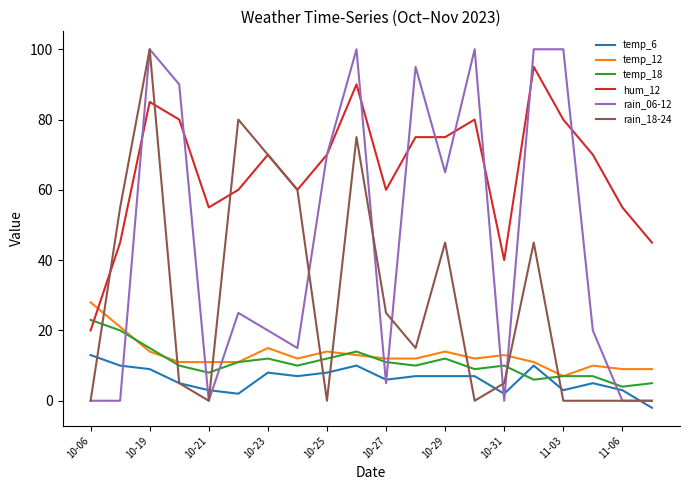

Which series has the largest total across all categories?

hum_12